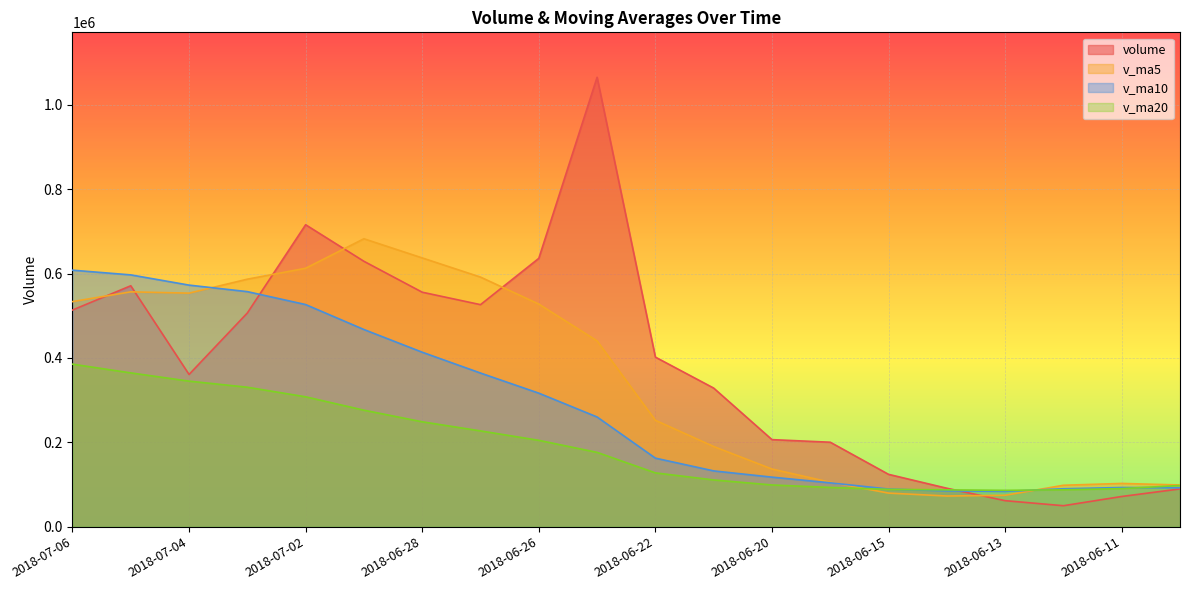

How many values in the volume series exceed 402068?

10